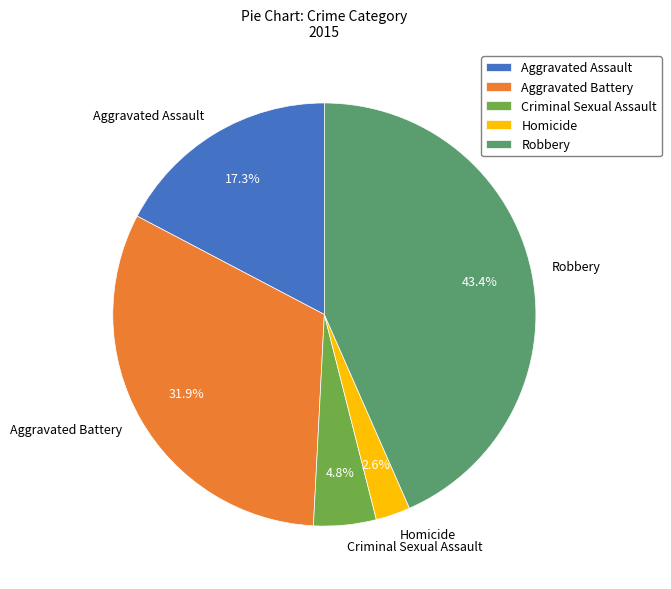

Does Aggravated Battery account for over 50% of the chart?

No